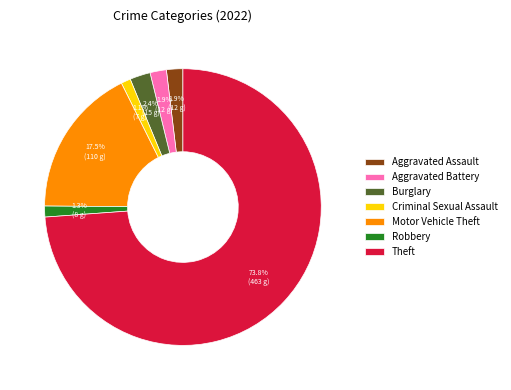

Is it true that Aggravated Battery is 2% of the pie?

True